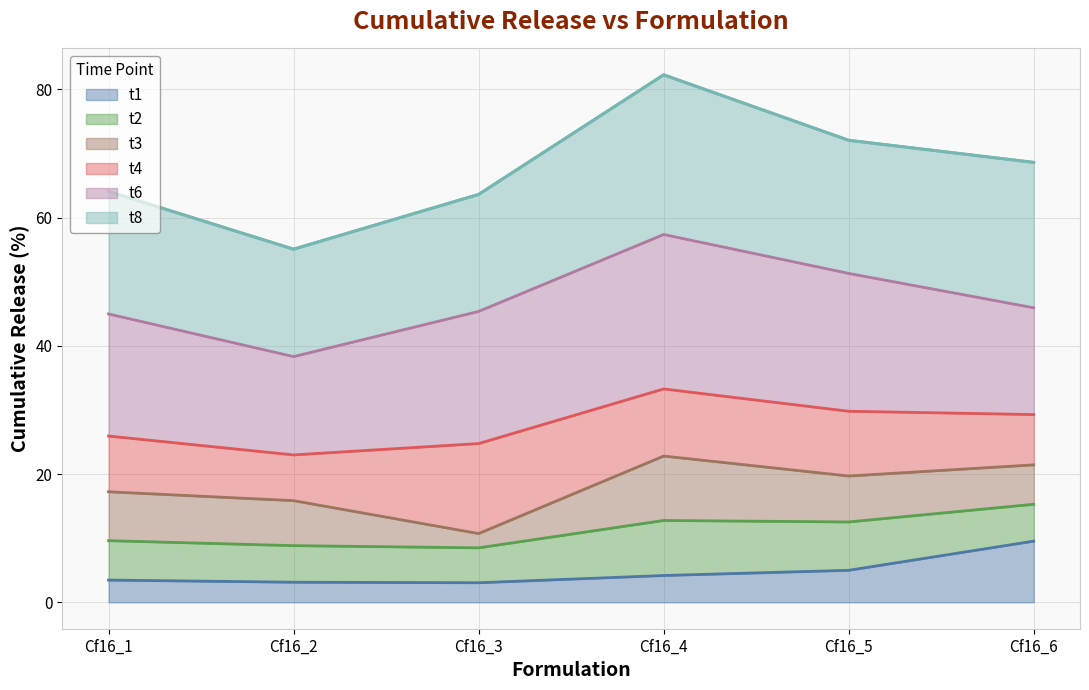

Does the chart display data point markers on the line(s)?

No